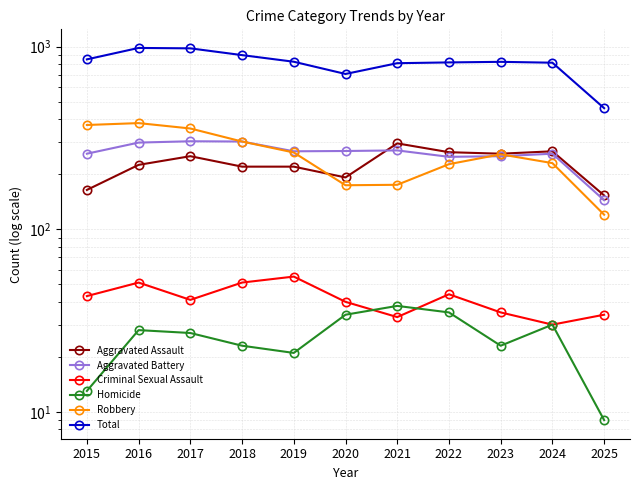

True or false: Total and Homicide cross at least once.

False